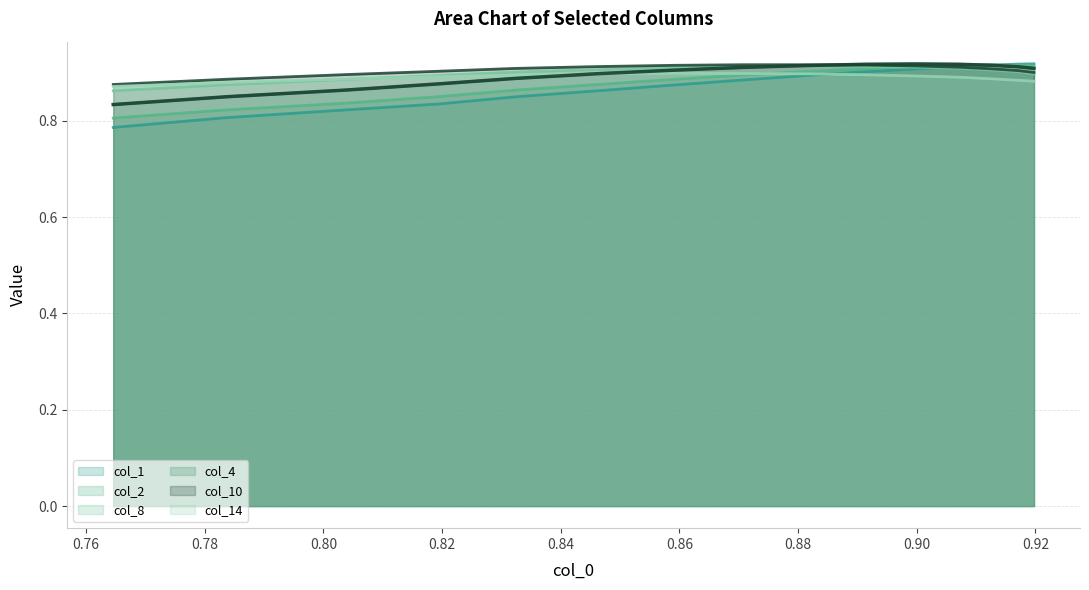

In col_4, how many points are higher than both neighbors (excluding endpoints)?

1